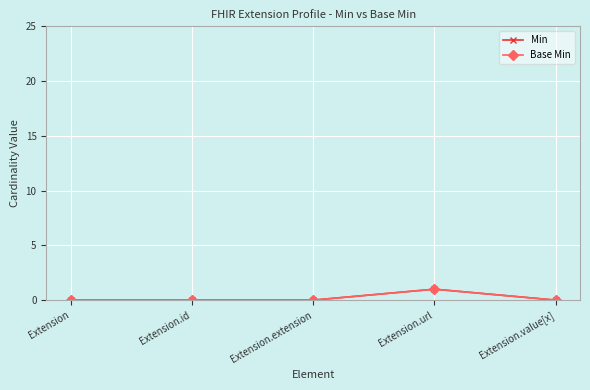

Is this an area chart (filled region under the line)?

No